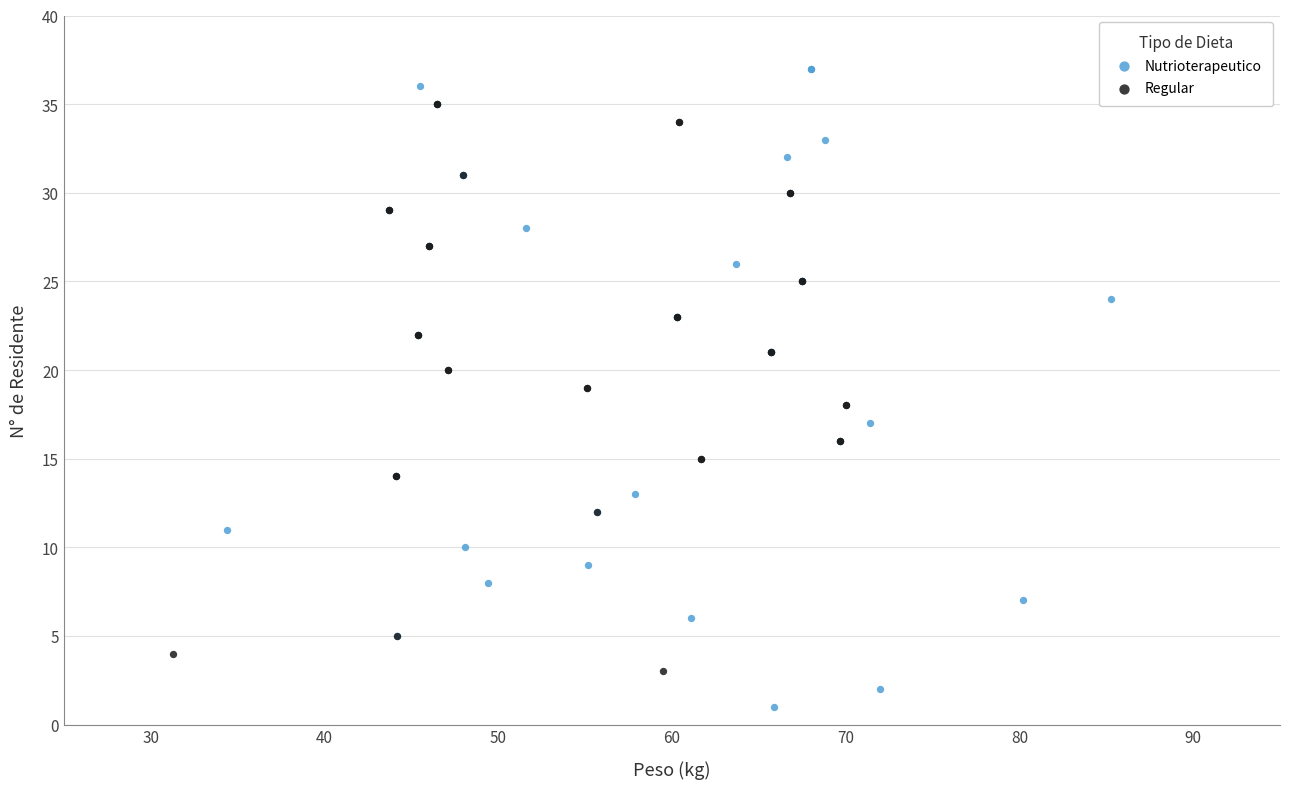

Which series has the largest Y range (max minus min)?

Nutrioterapeutico